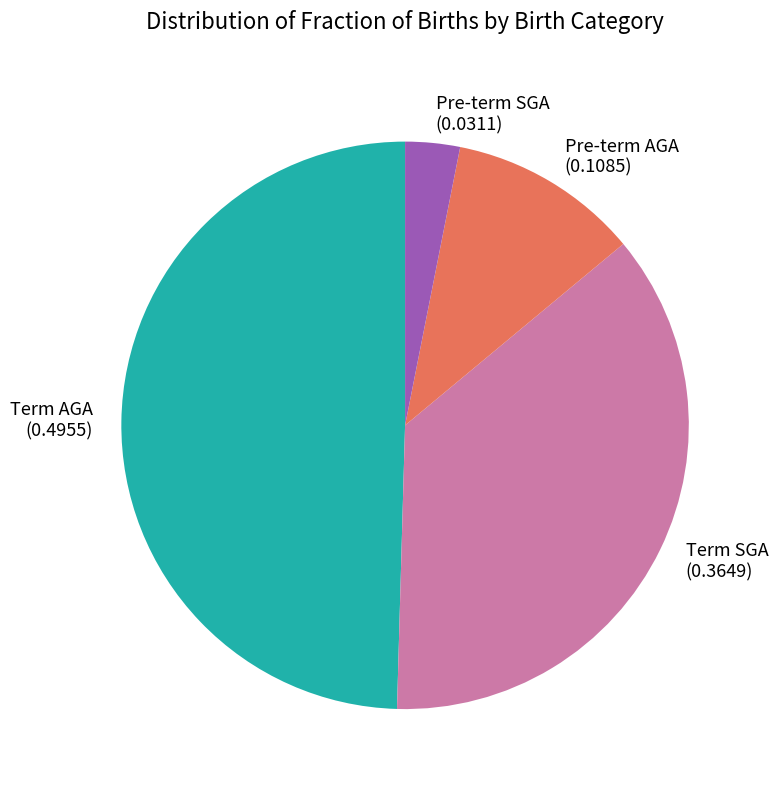

Between Term SGA (0.3649) and Term AGA (0.4955), which is larger?

Term AGA (0.4955)